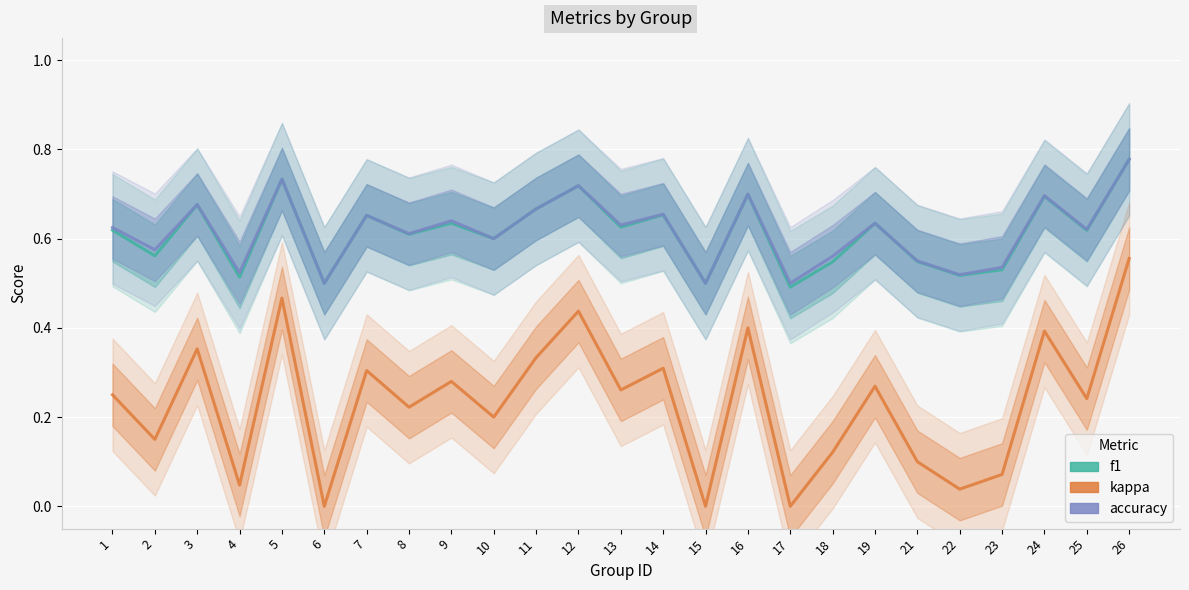

Between 14 and 2, which is larger?

14